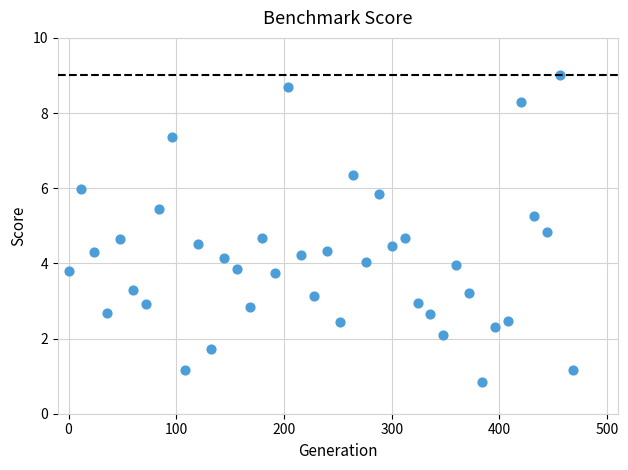

What is the range of Y values (max minus min)?

8.2